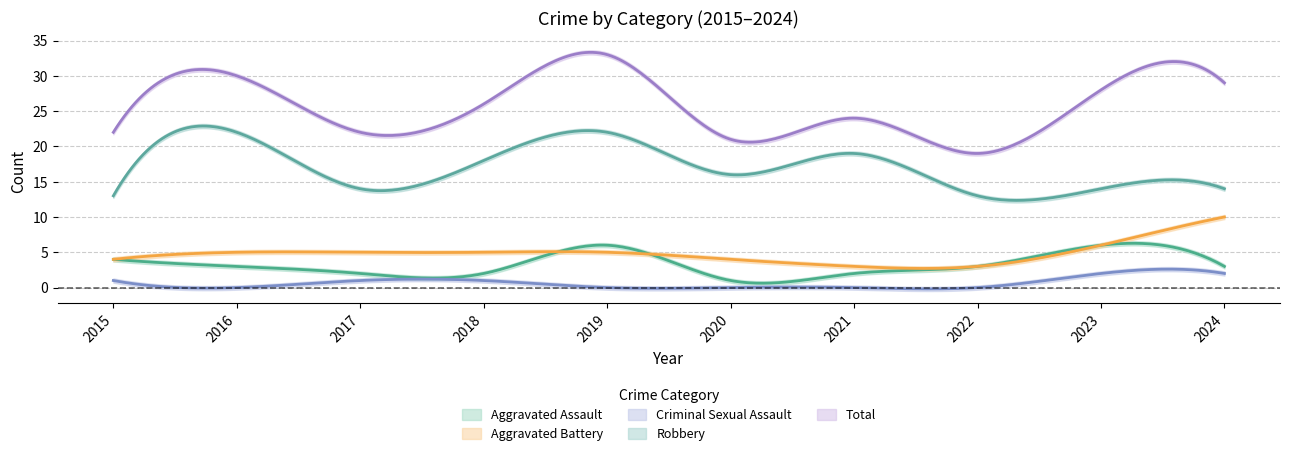

What is the value of the Total point at the 5th from the left?

33